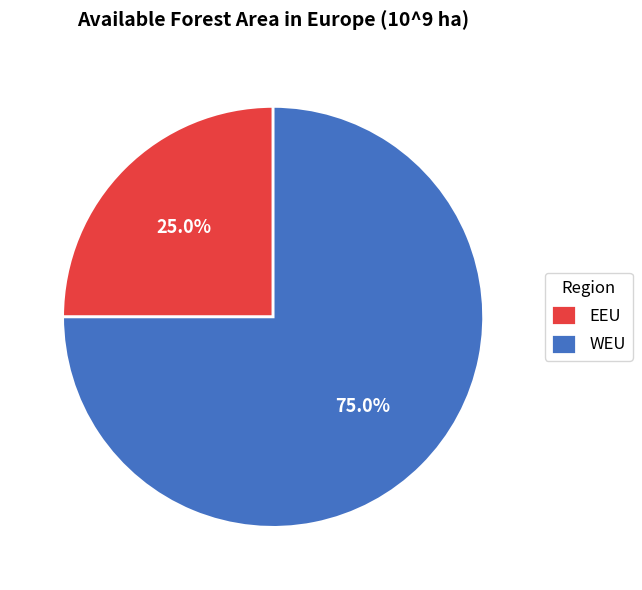

Is it true that EEU is 35% of the pie?

False